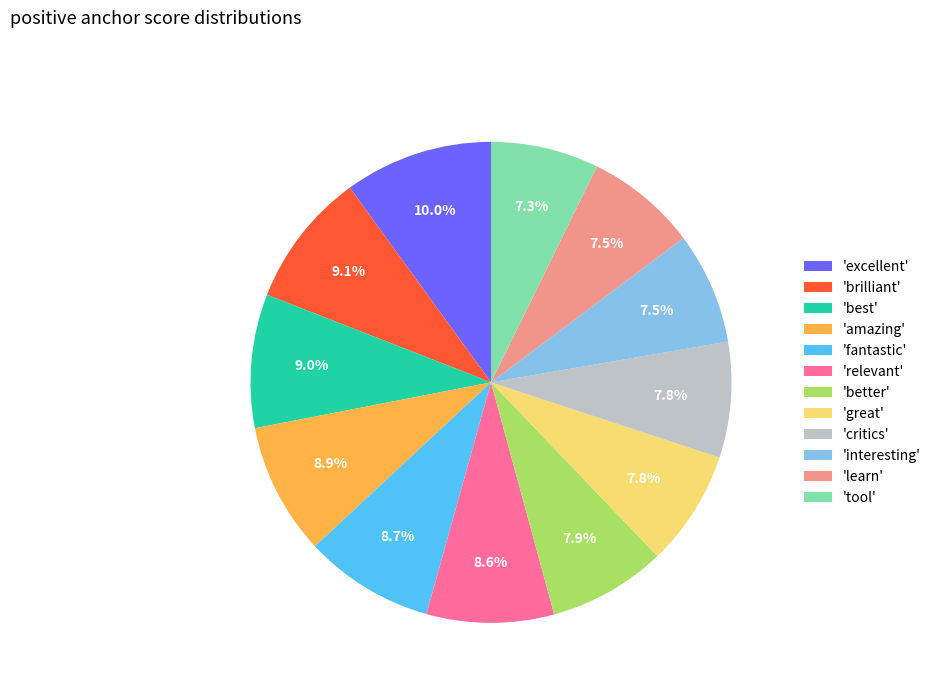

How many segments does this pie chart have?

12